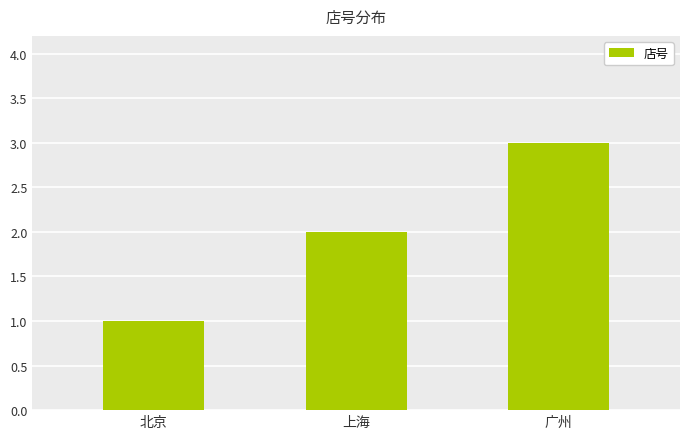

What position from the left is 上海?

2